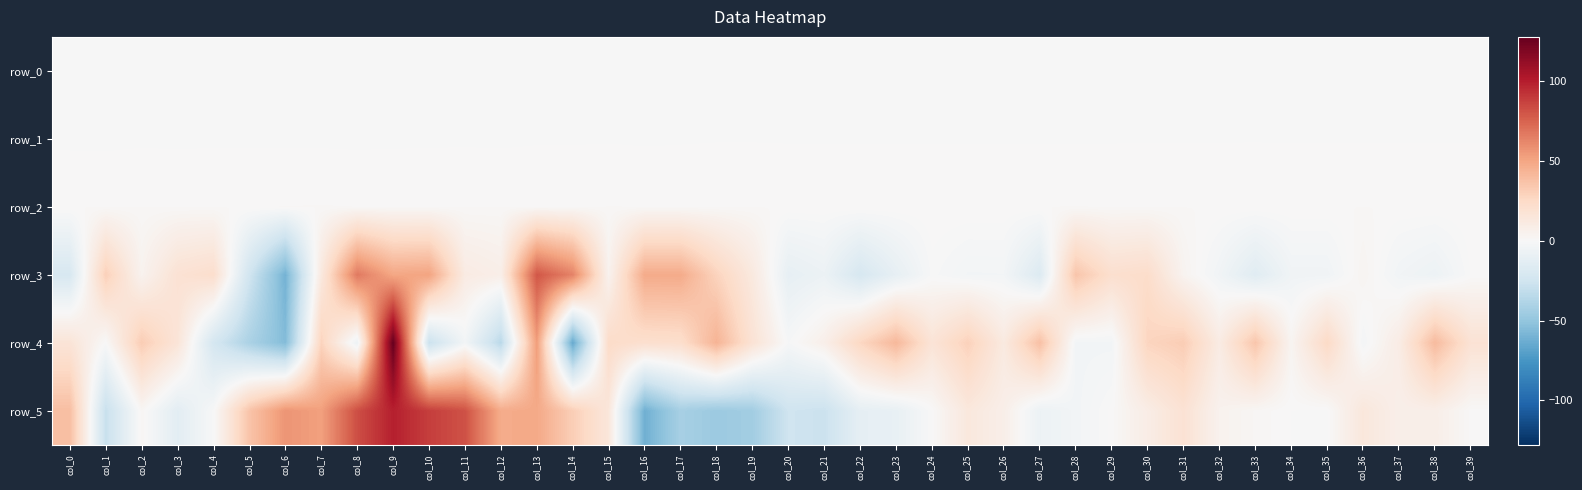

Is the value of row_4 at col_10 greater than the value of row_3 at col_27?

No